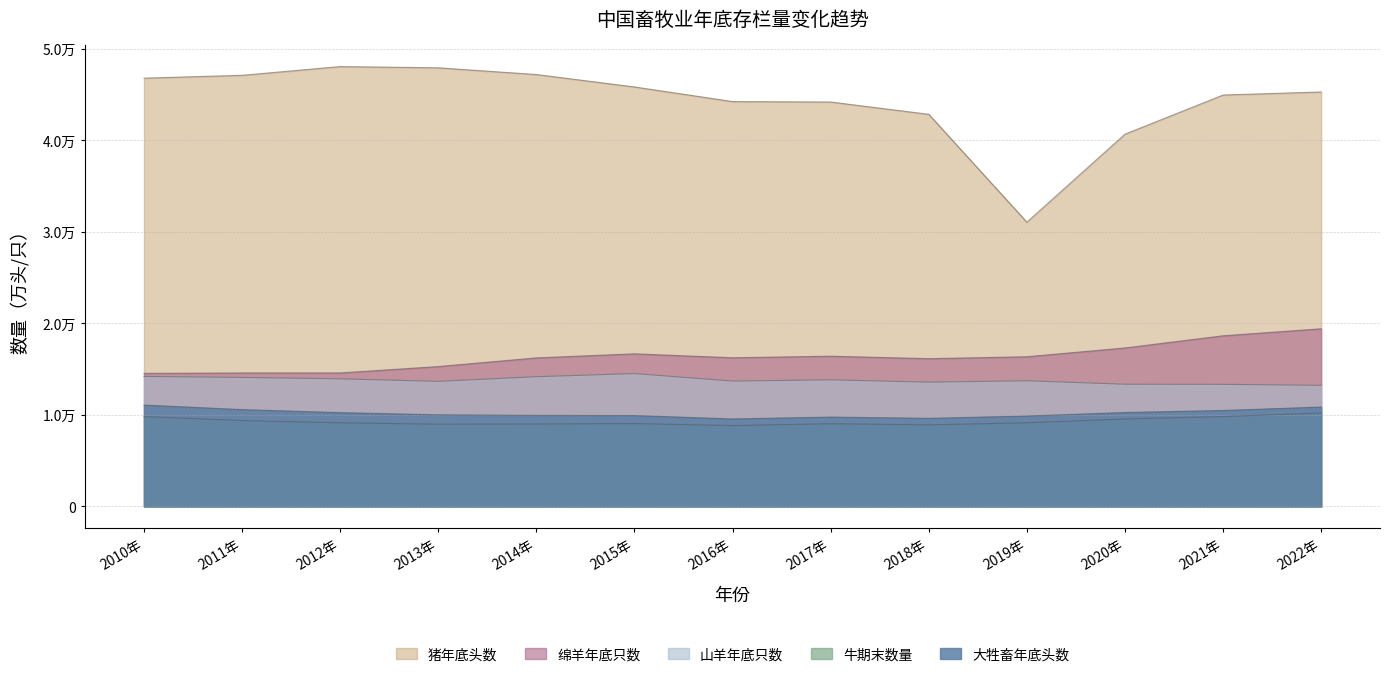

What is the sum of all 绵羊年底只数 values?

212345.2